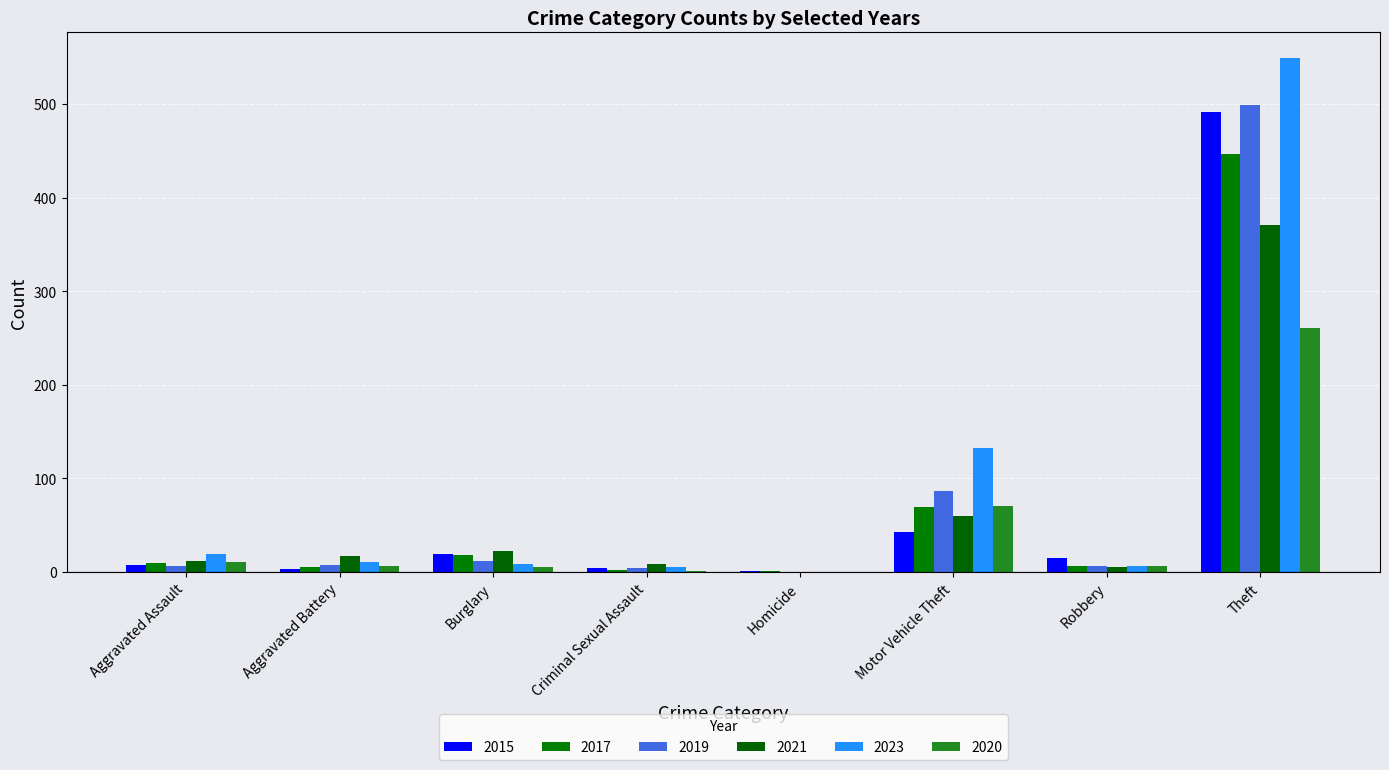

How many groups of bars are there?

8